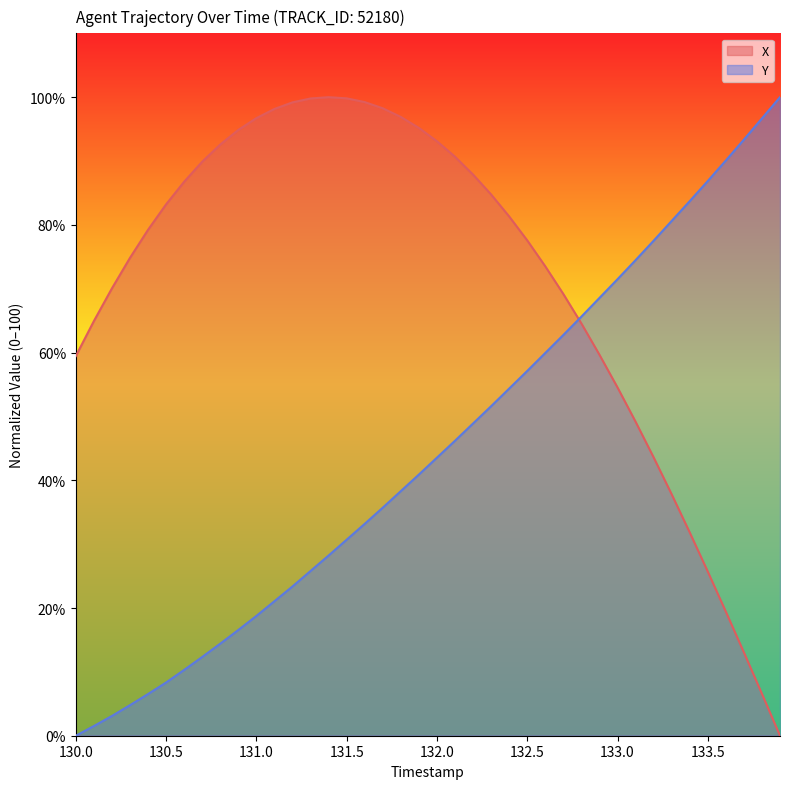

How many data points in X are above 81?

20